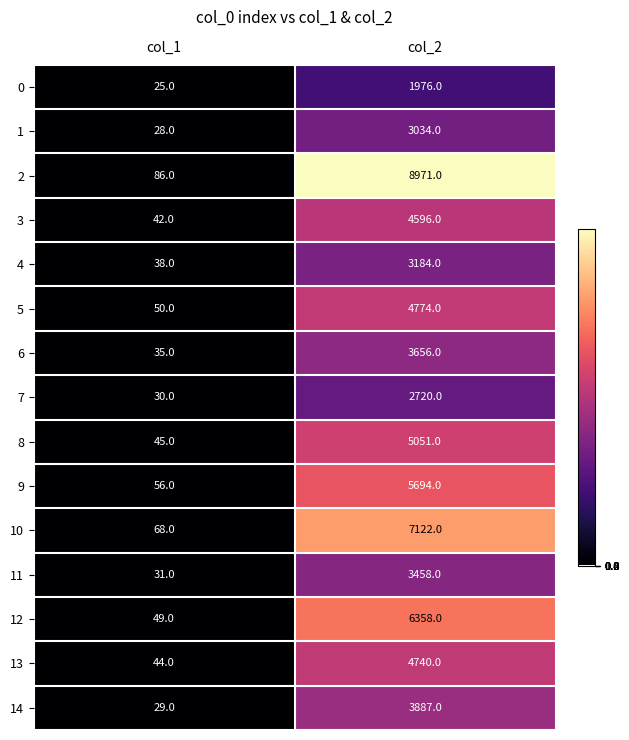

The 10 series shows 24 at col_1. True or false?

False